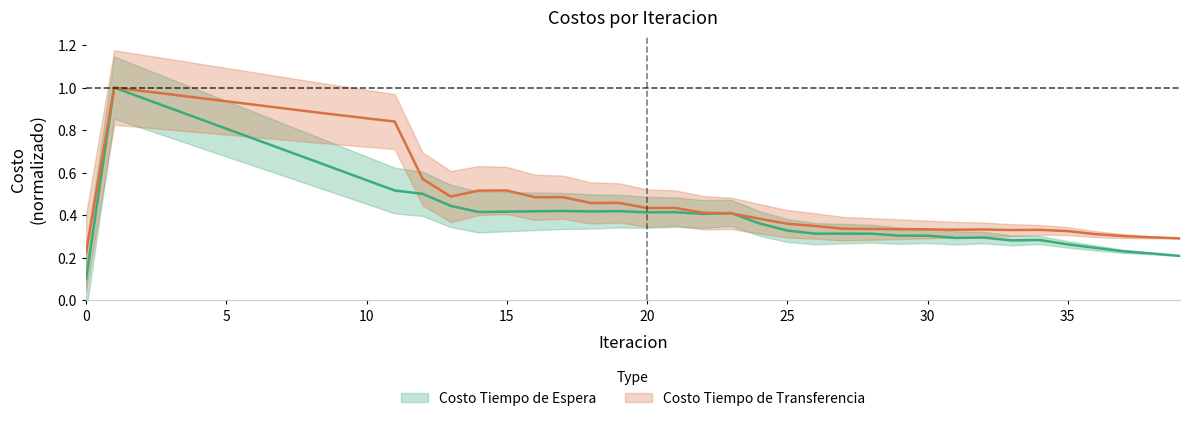

The Costo Tiempo de Transferencia series shows 0.6 at 27. True or false?

False